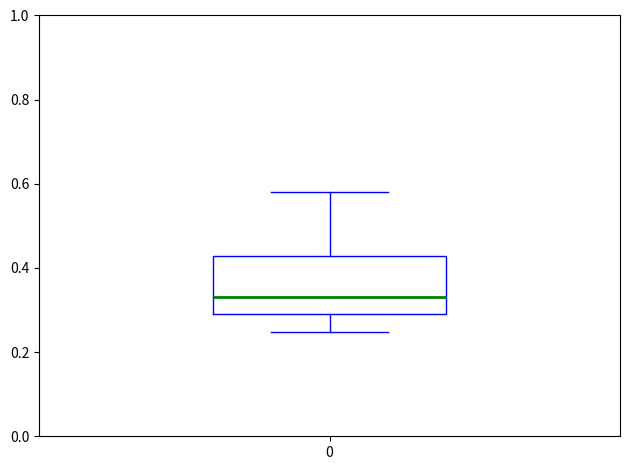

Transcribe this box plot: give where the median line is, the range the box spans, and where the two whiskers end, as read against the y-axis. The values are not printed on the chart, so give them approximately, as read against the axis.

median 0.34, box 0.30 to 0.42, whiskers 0.24 to 0.58